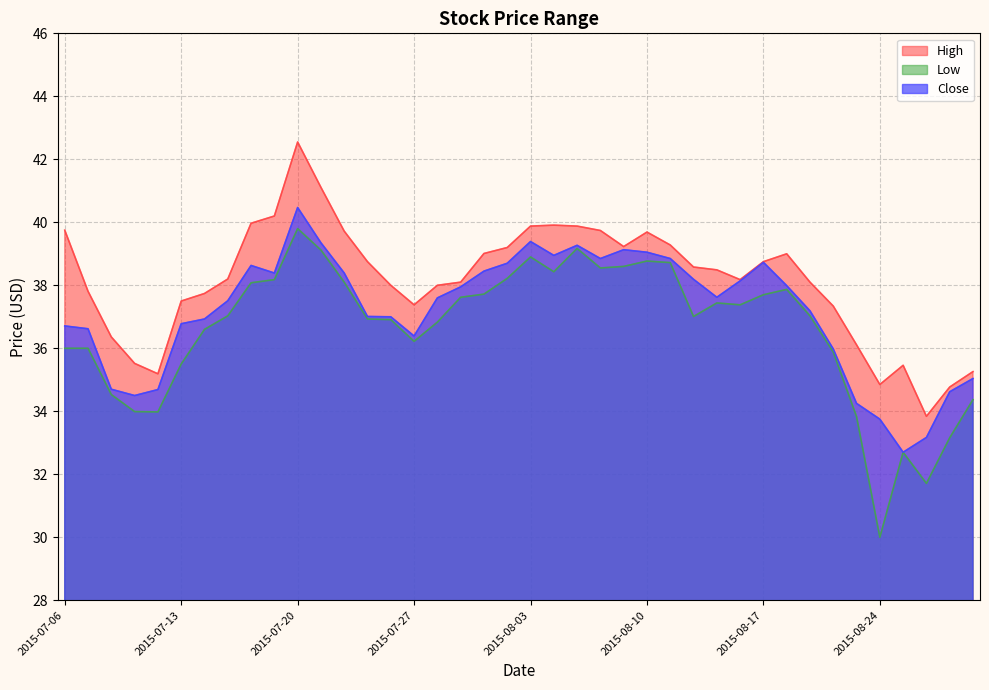

At which category is the sum across all series the highest?

2015-07-20